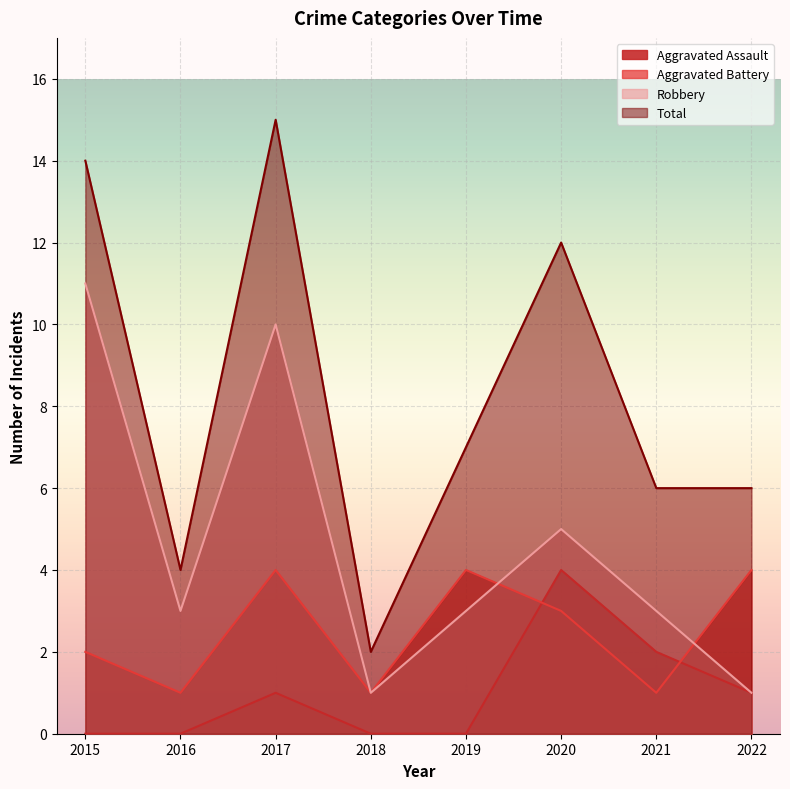

Reading right to left, what are all the values shown in this chart?

Aggravated Assault: 1	2	4	0	0	1	0	0
Aggravated Battery: 4	1	3	4	1	4	1	2
Robbery: 1	3	5	3	1	10	3	11
Total: 6	6	12	7	2	15	4	14